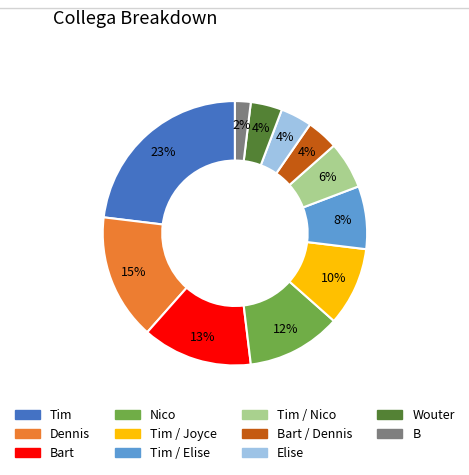

To the nearest percent, what is the difference between the largest and smallest slice percentages?

21%